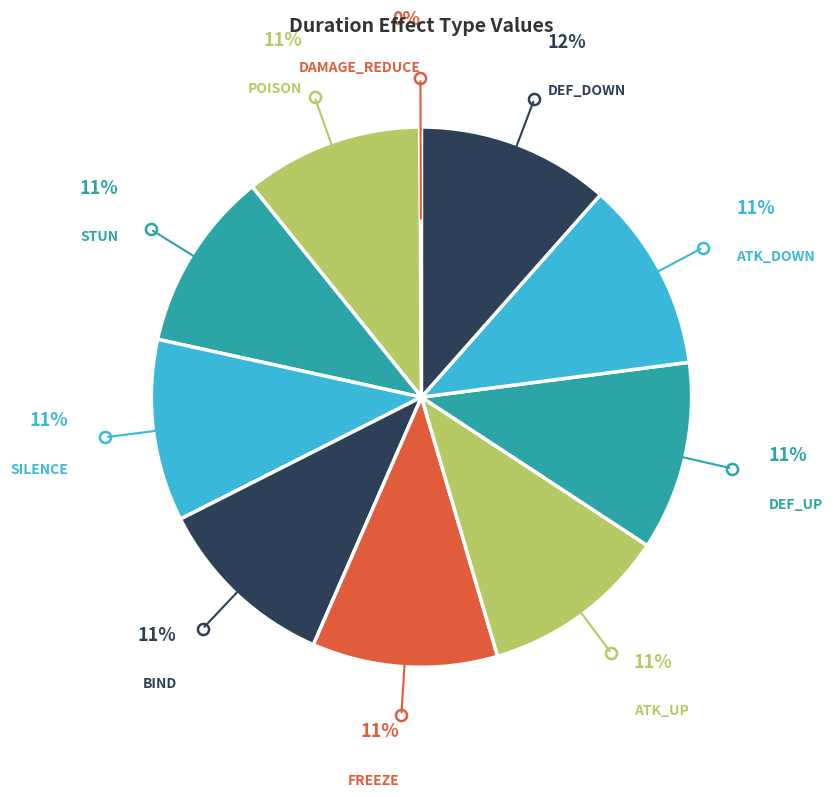

To the nearest percent, what percentage of the pie is POISON?

11%